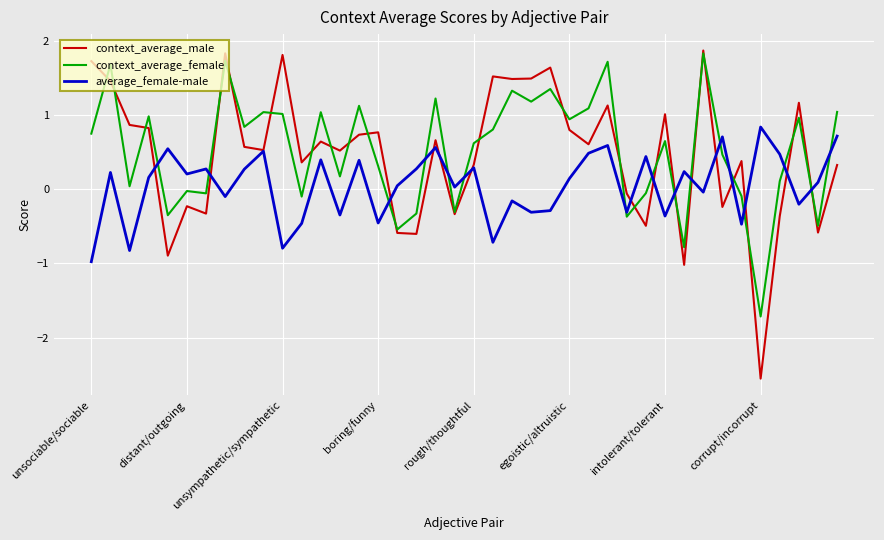

What is the minimum value shown in the chart?

-2.6